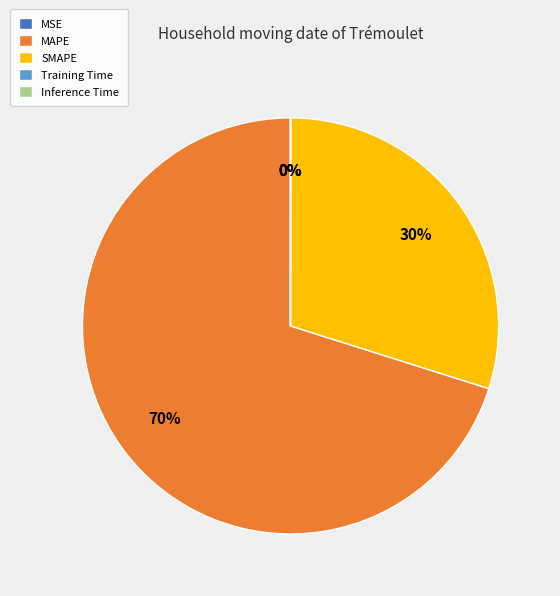

To the nearest percent, what percentage of the pie is MAPE?

70%